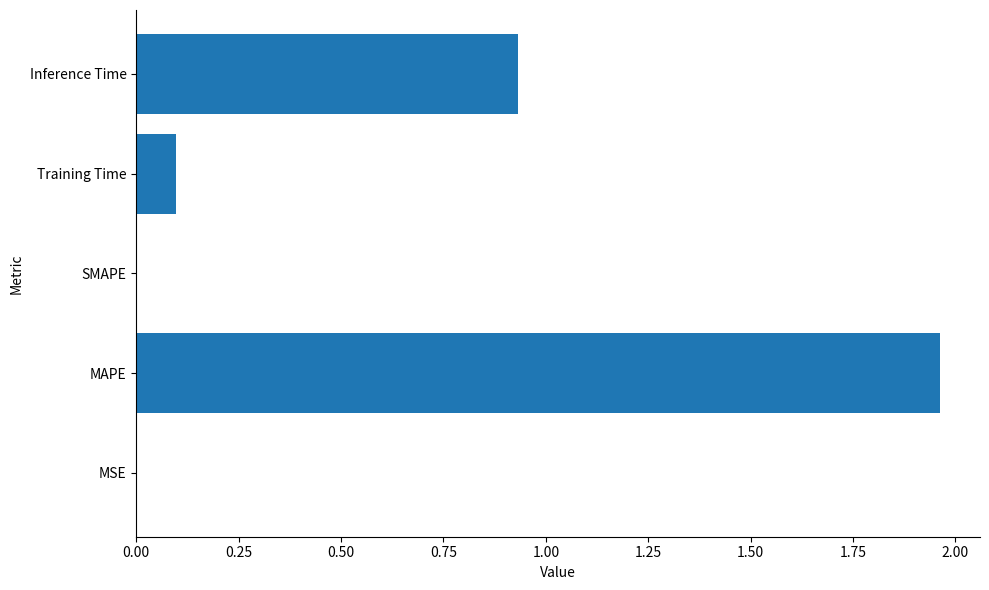

What is the sum of all values?

3.0